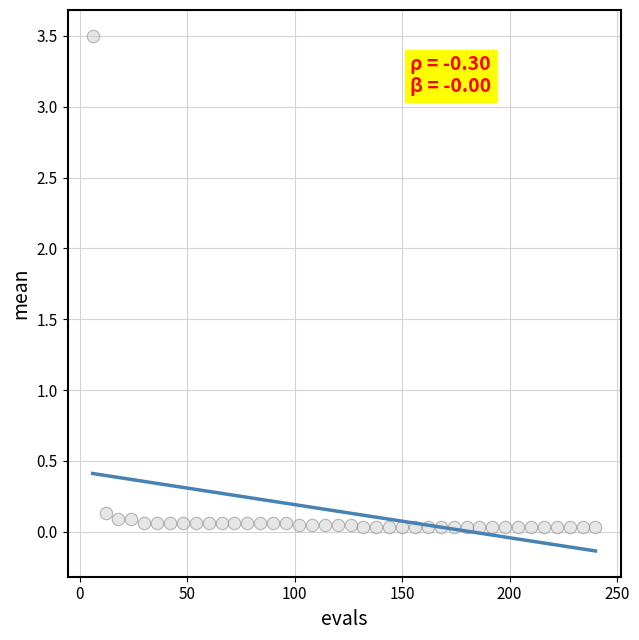

What is the range of X values (max minus min)?

234.0